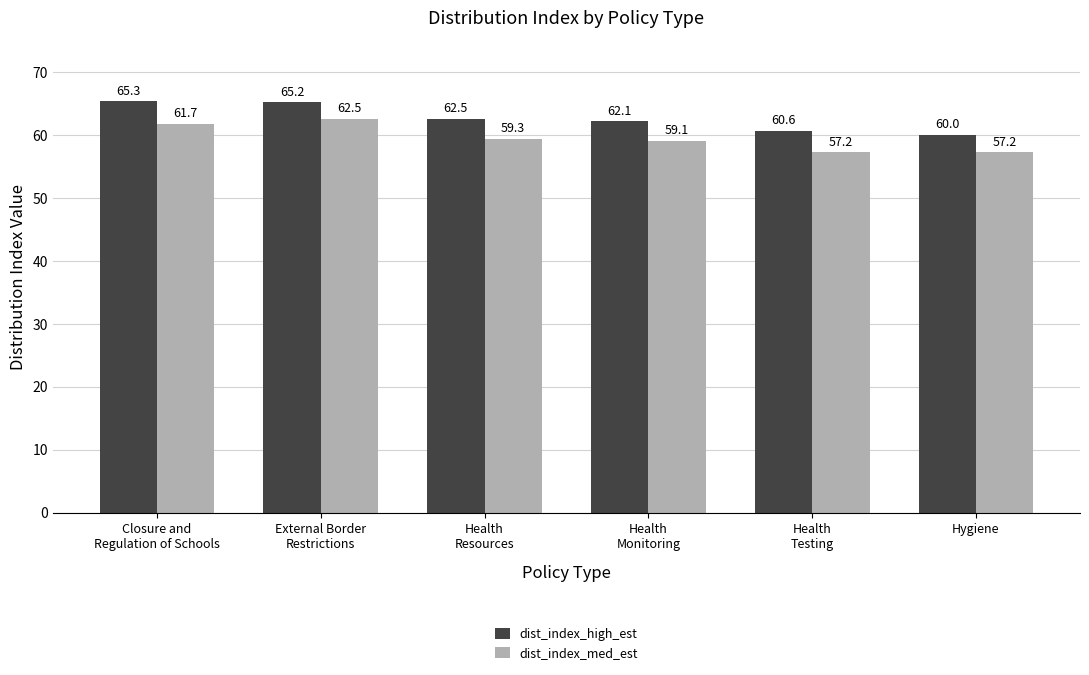

What is the difference between the highest and lowest values at Hygiene?

2.8